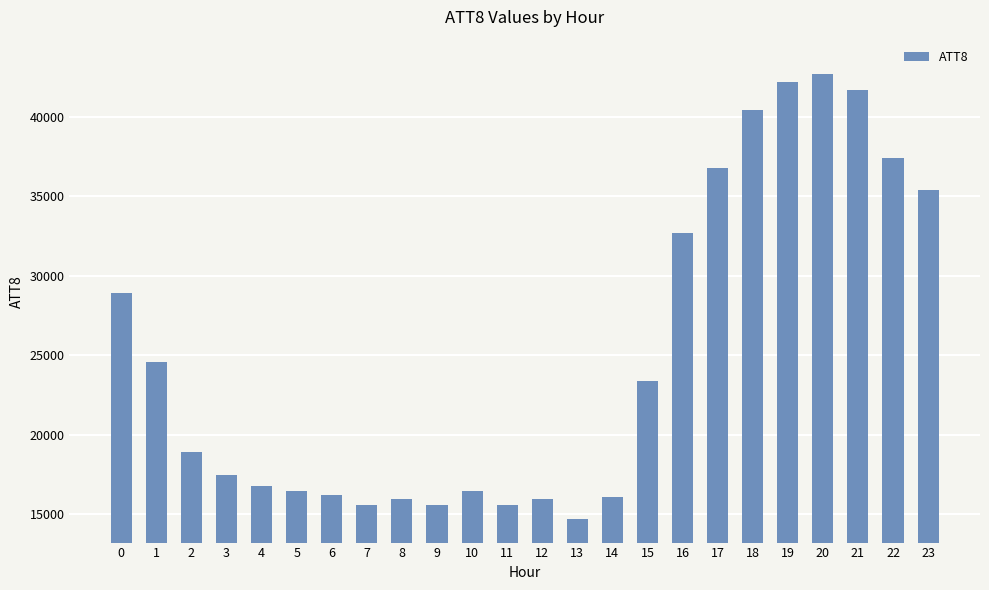

Which label corresponds to the largest value in the chart?

20